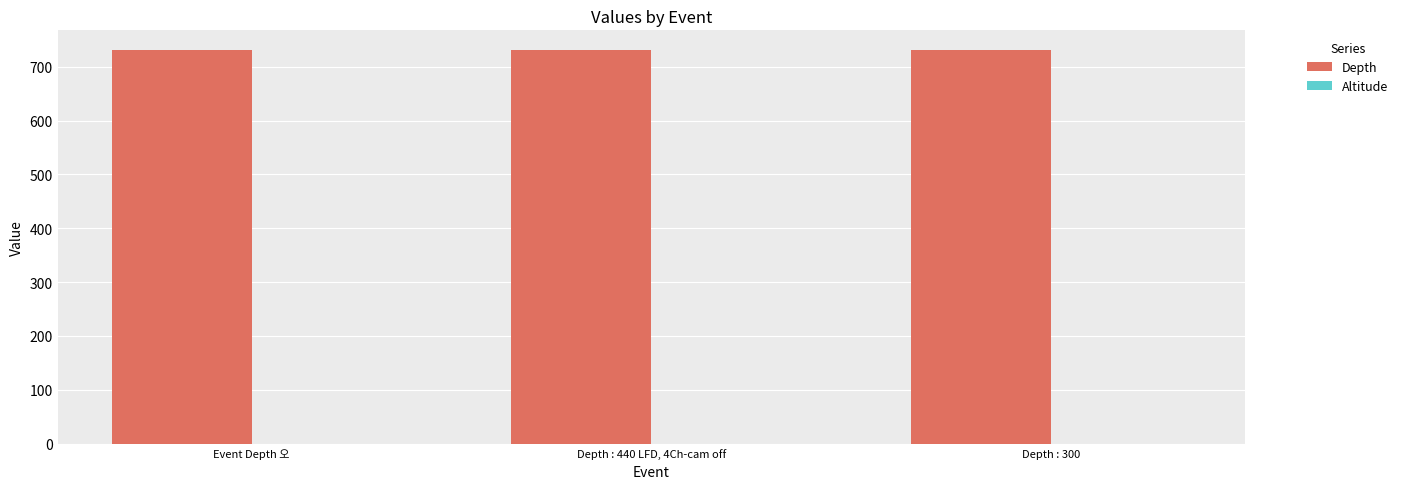

How many series are shown in this chart?

2